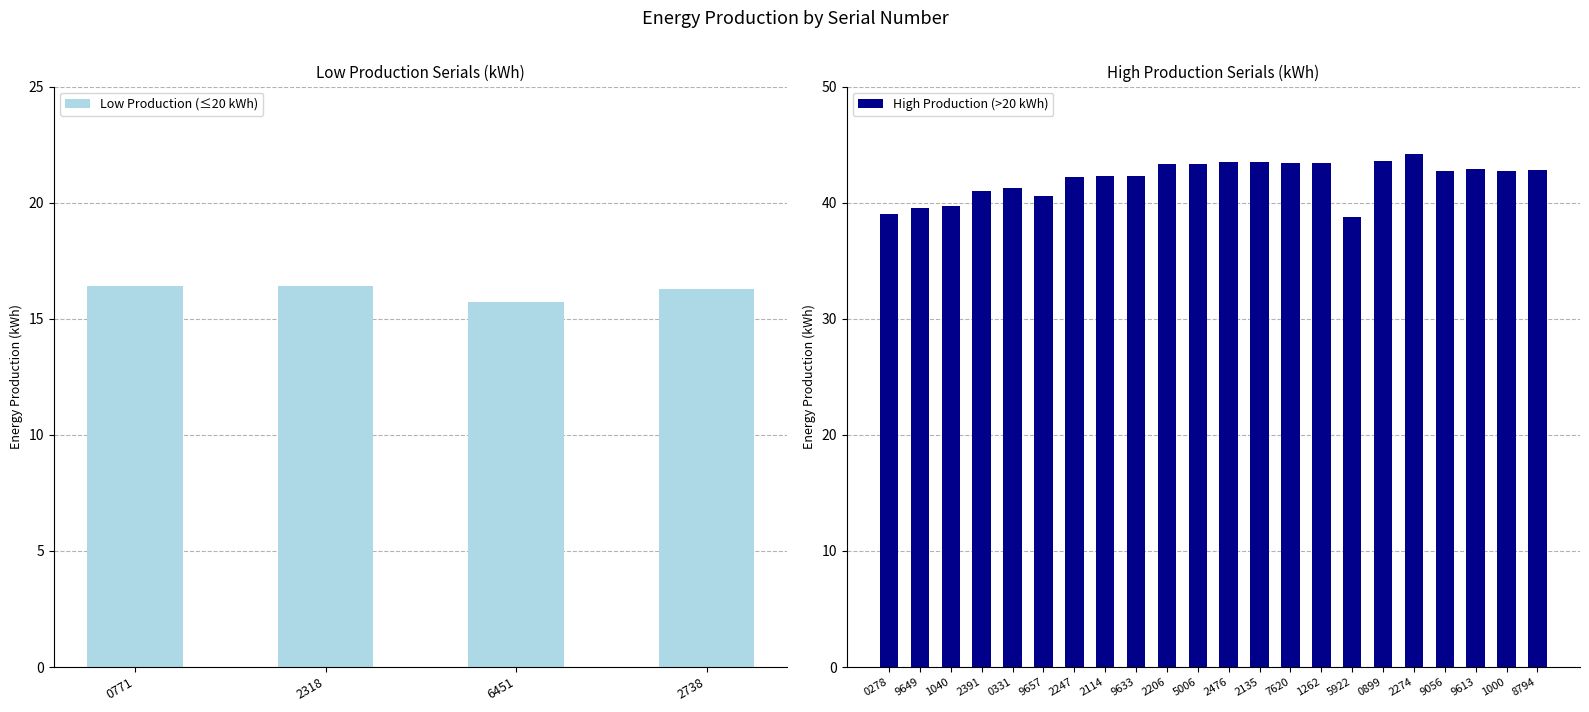

What is the highest value of the Low Production (≤20 kWh) series?

16.4